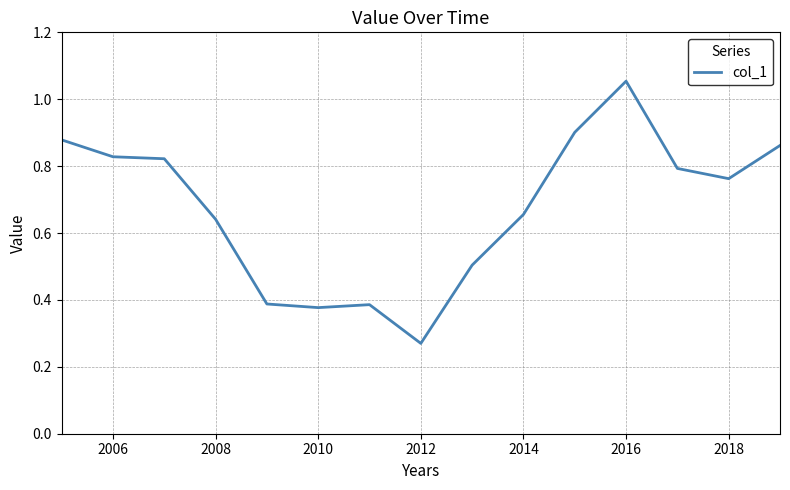

What is the value of the 10th point from the left?

0.7